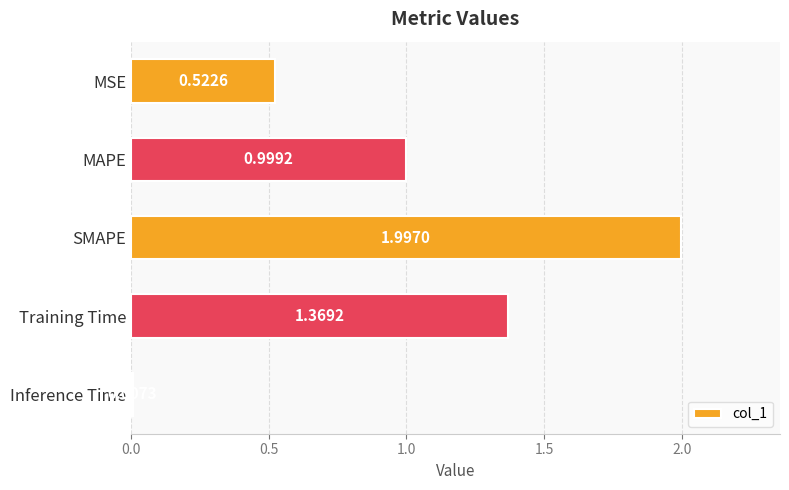

What is the label of the 3rd bar from the bottom?

SMAPE